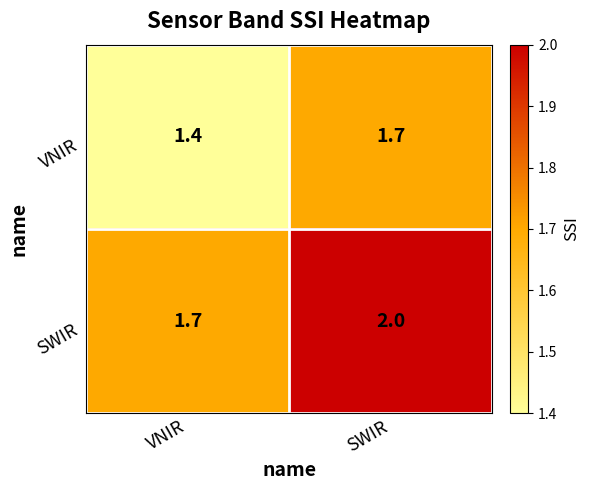

True or false: VNIR has a value of 1.7 at SWIR.

True